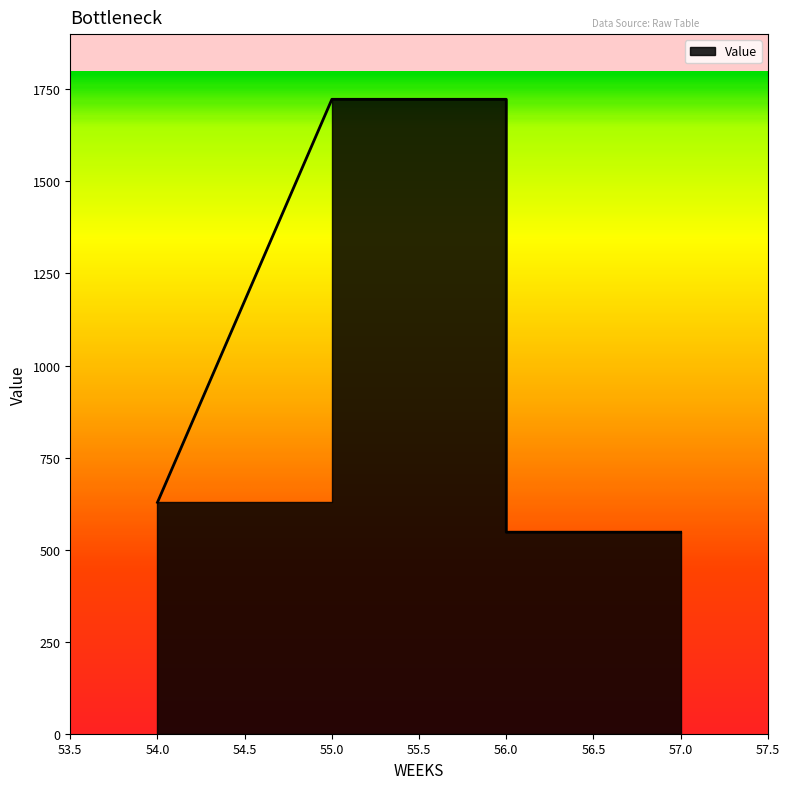

What is the greatest value displayed?

1722.9